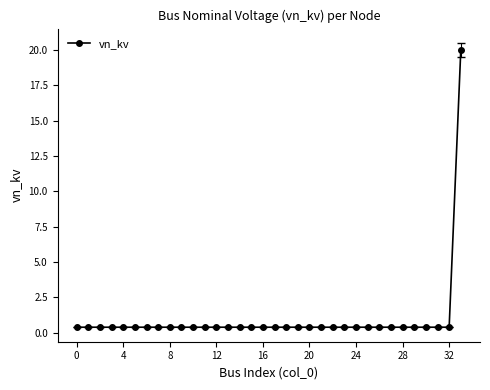

What is the difference between the maximum and second lowest values?

19.6